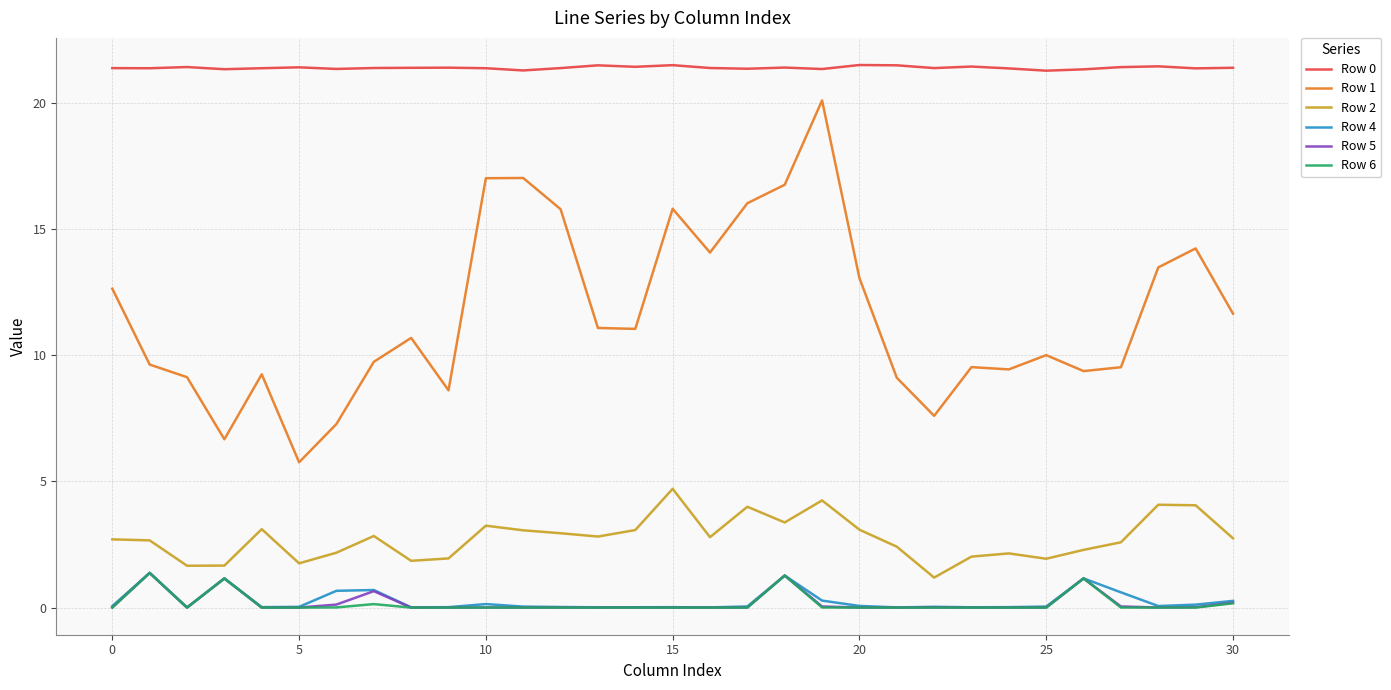

True or false: Row 1 and Row 2 cross at least once.

False